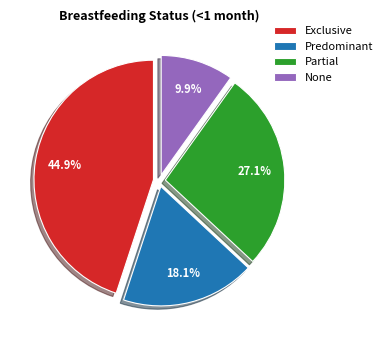

Count the number of slices in the pie.

4